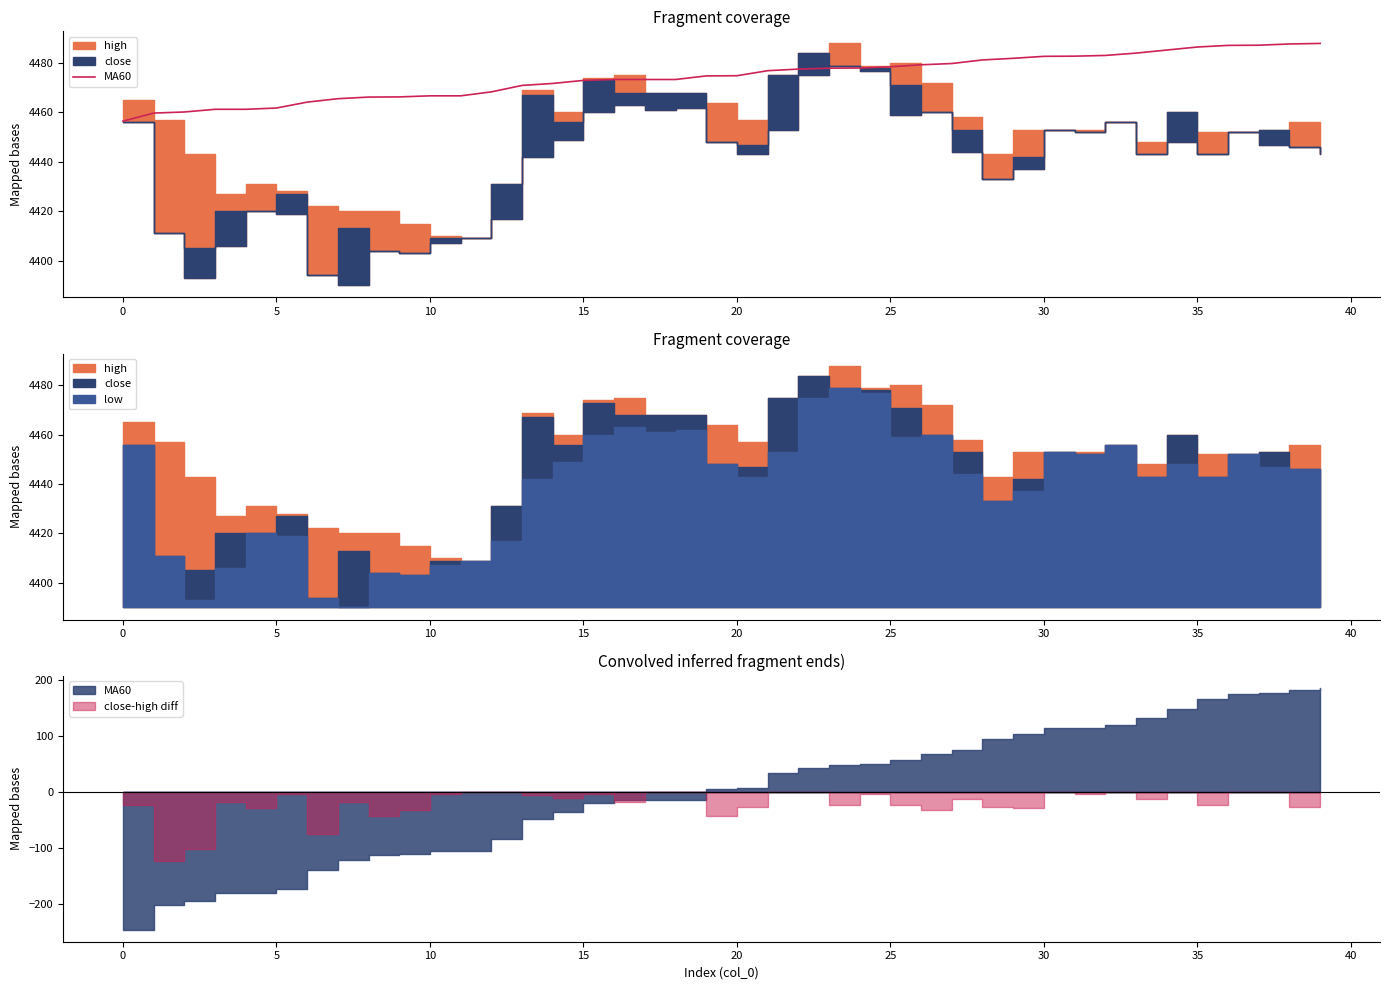

What is the change in value from 35 to 28?

+15.1